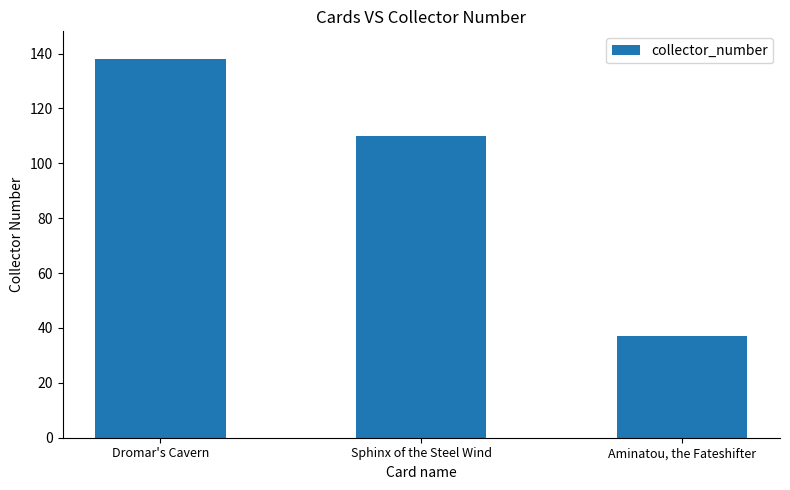

Which label corresponds to the largest value in the chart?

Dromar's Cavern